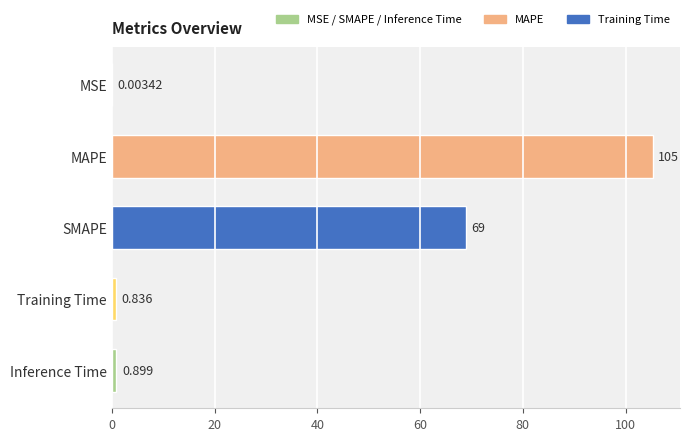

Where is the data nearest to the value 52?

SMAPE